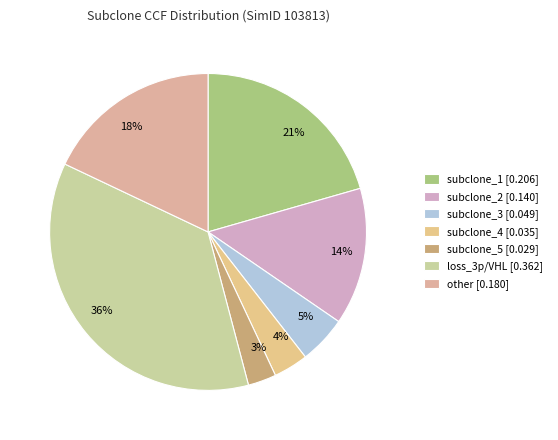

Between subclone_4 and other, which is larger?

other